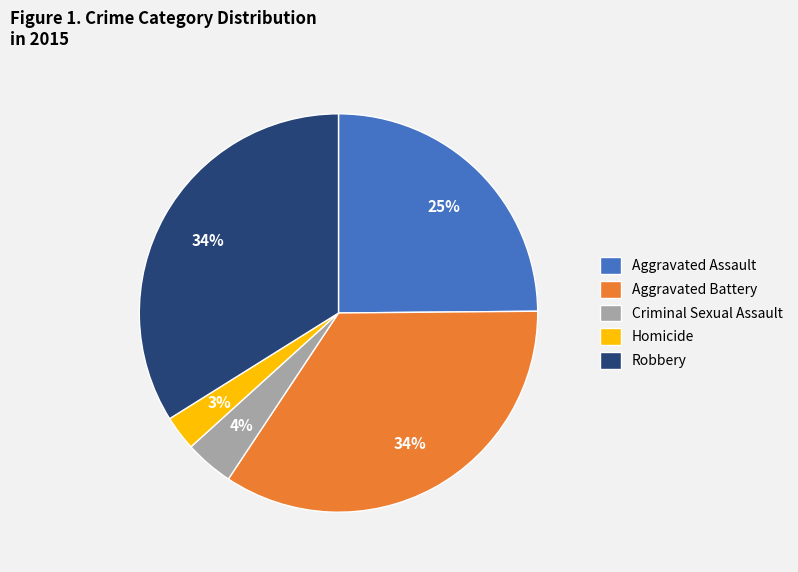

Between Criminal Sexual Assault and Aggravated Assault, which is larger?

Aggravated Assault